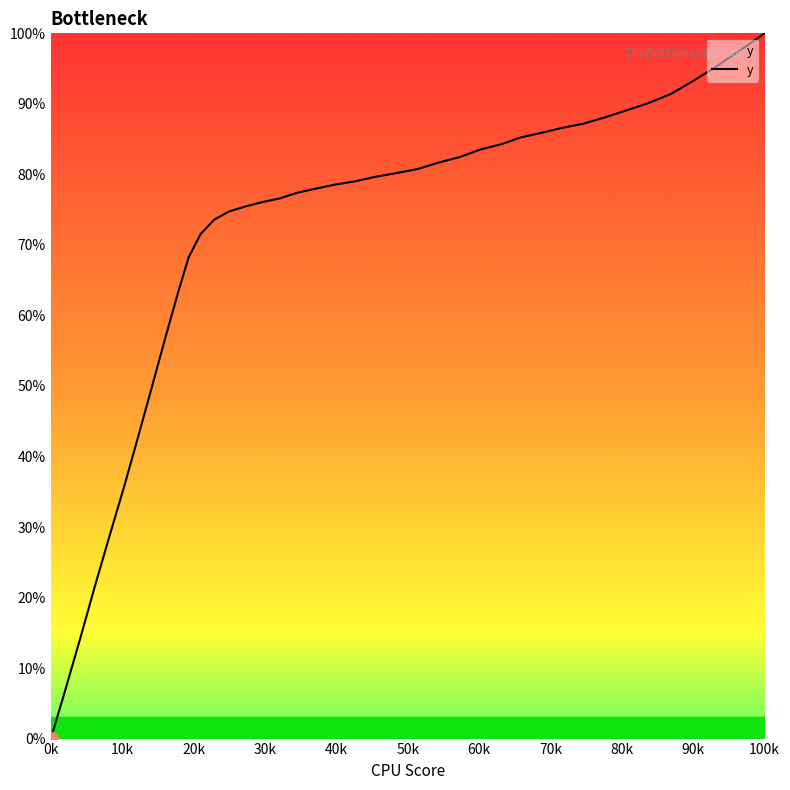

What is the greatest value displayed?

100.0